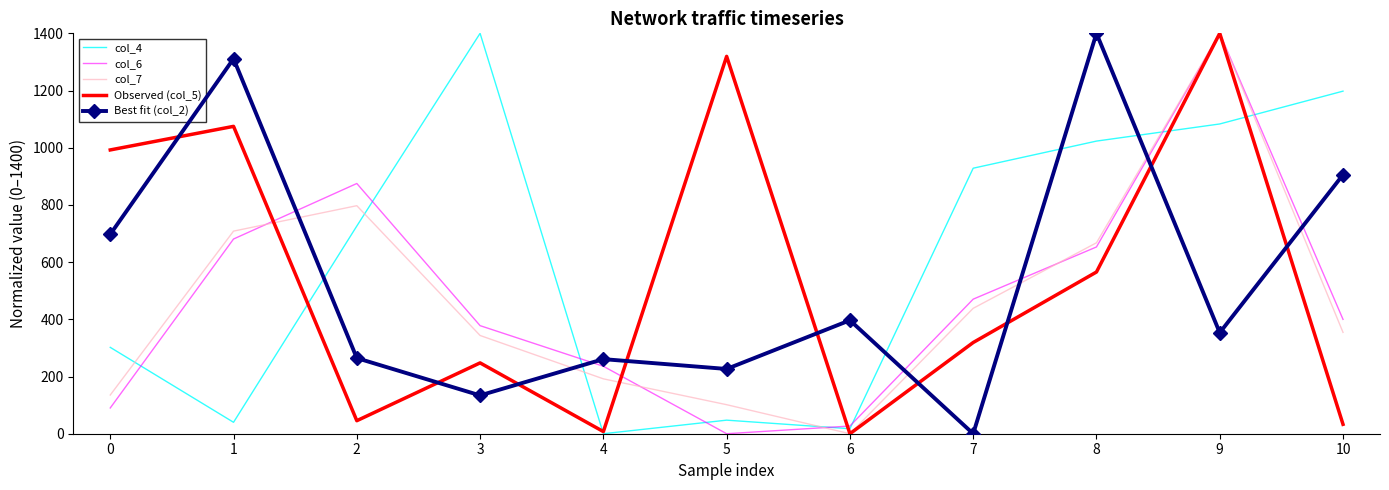

What is the difference between the highest and lowest values at 10?

1165.0